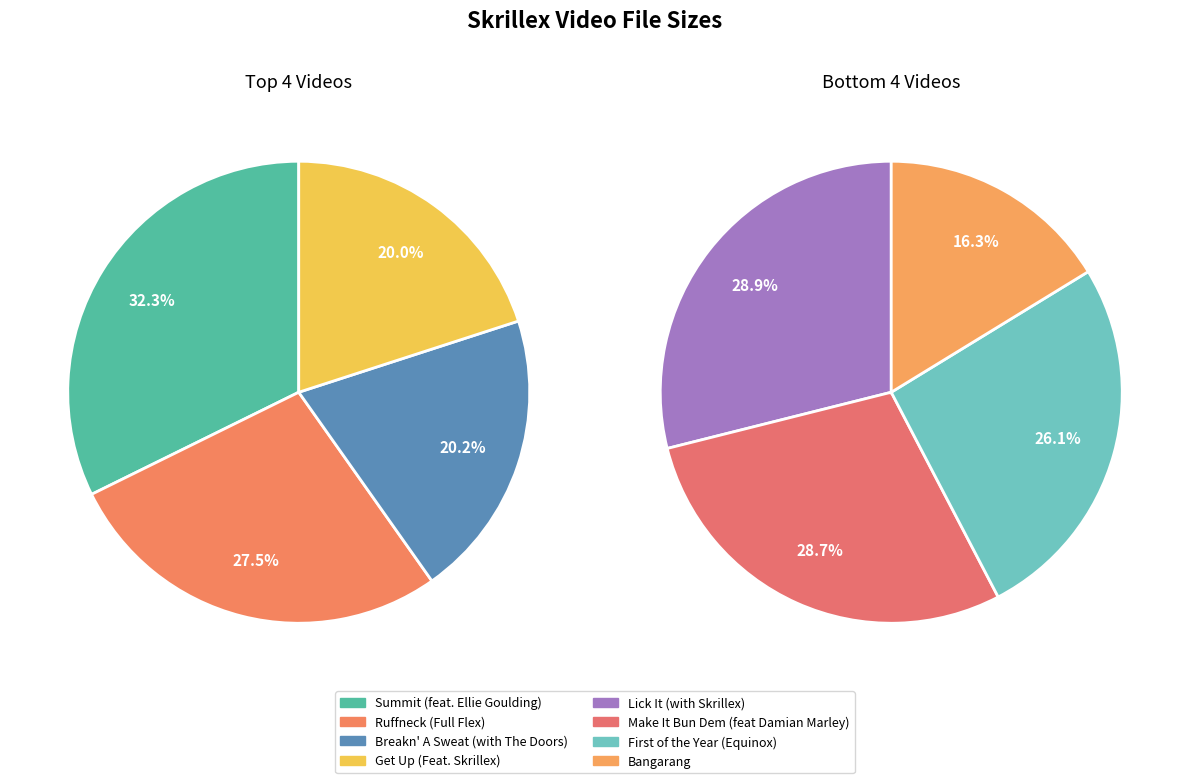

Is there a majority slice in this chart?

No